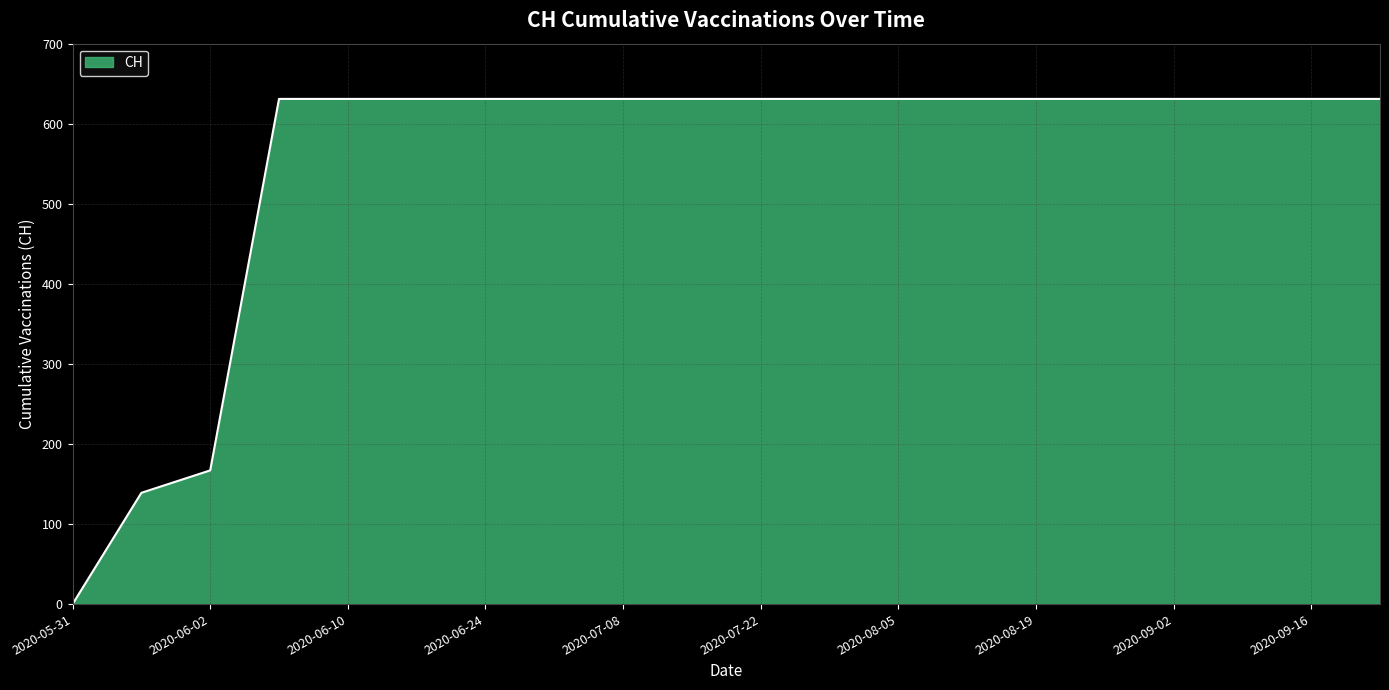

What is the difference between the maximum and minimum values?

631